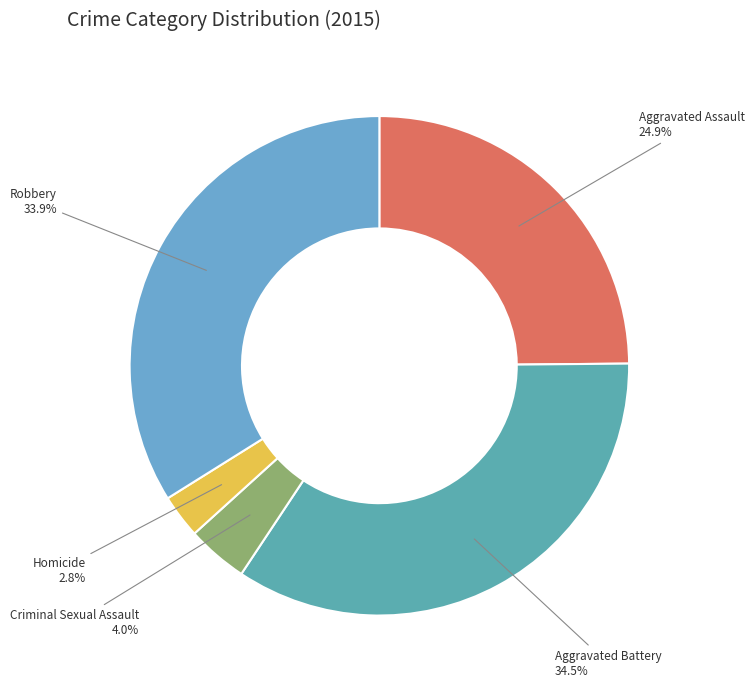

To the nearest percent, what percentage of the pie is Robbery?

34%